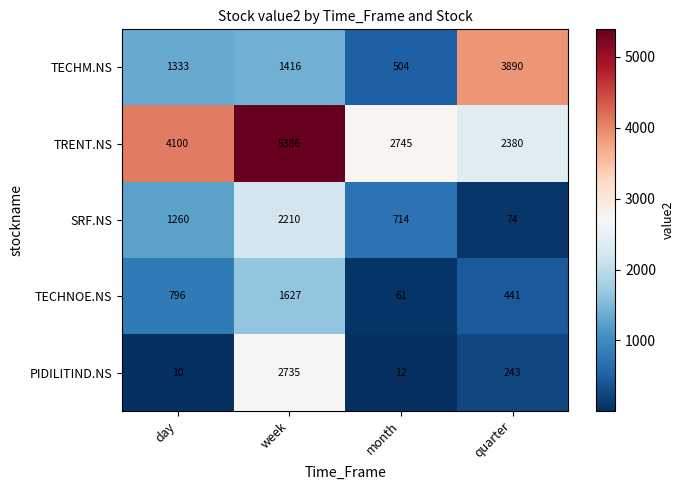

List the labels in order of SRF.NS value, largest first.

week, day, month, quarter